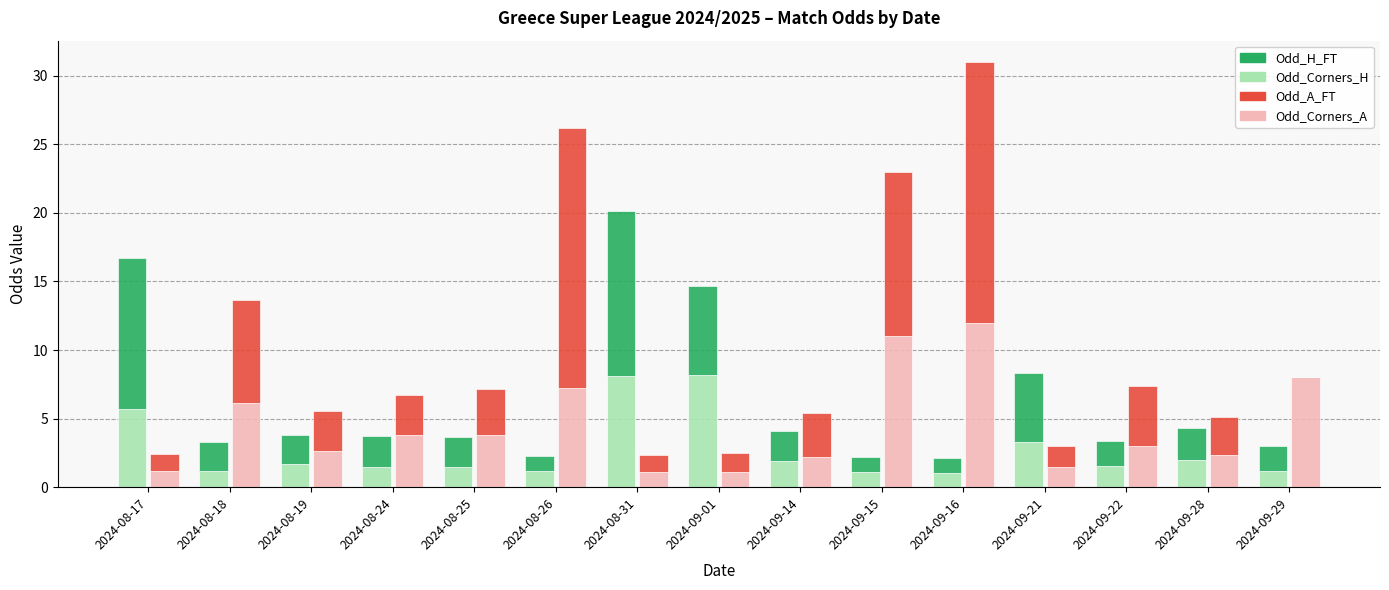

What is the label of the 12th bar from the left?

2024-09-21